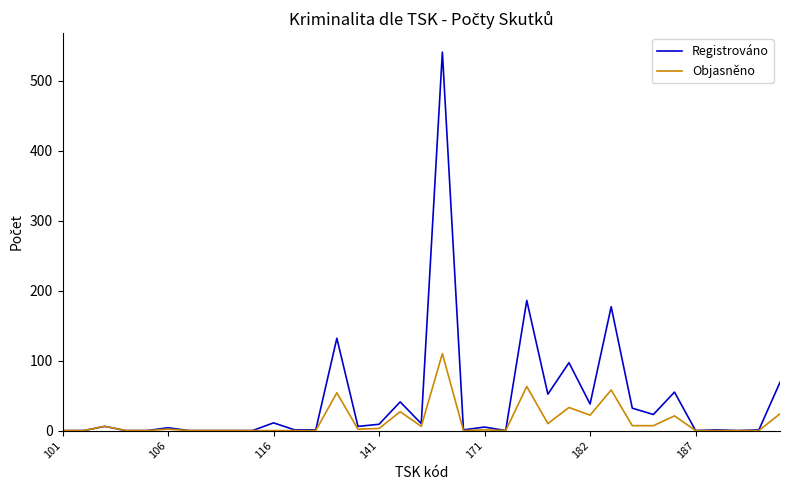

Which series has the widest spread of values?

Registrováno